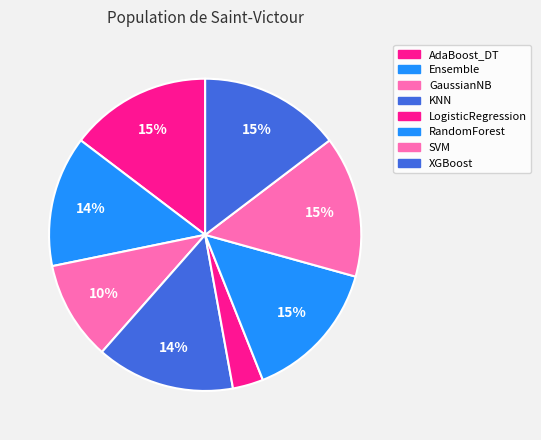

Count the number of slices in the pie.

8